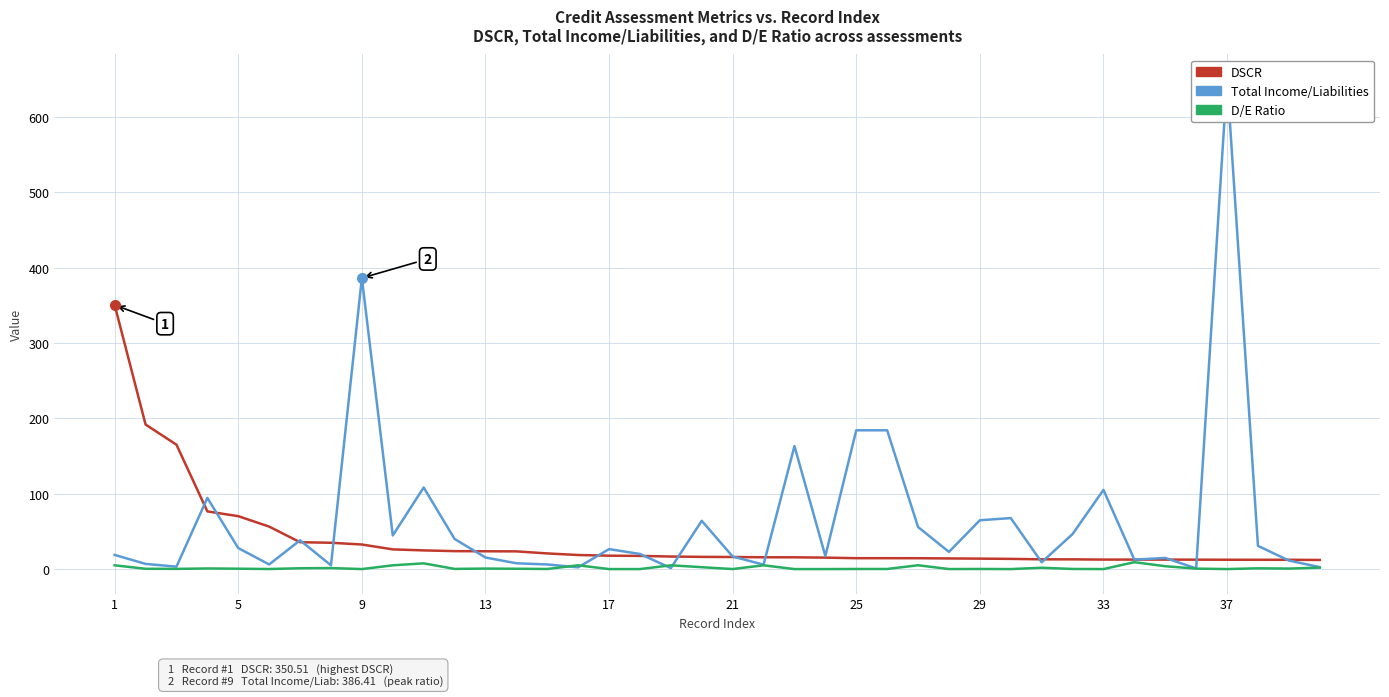

What is the maximum value for D/E Ratio?

9.2